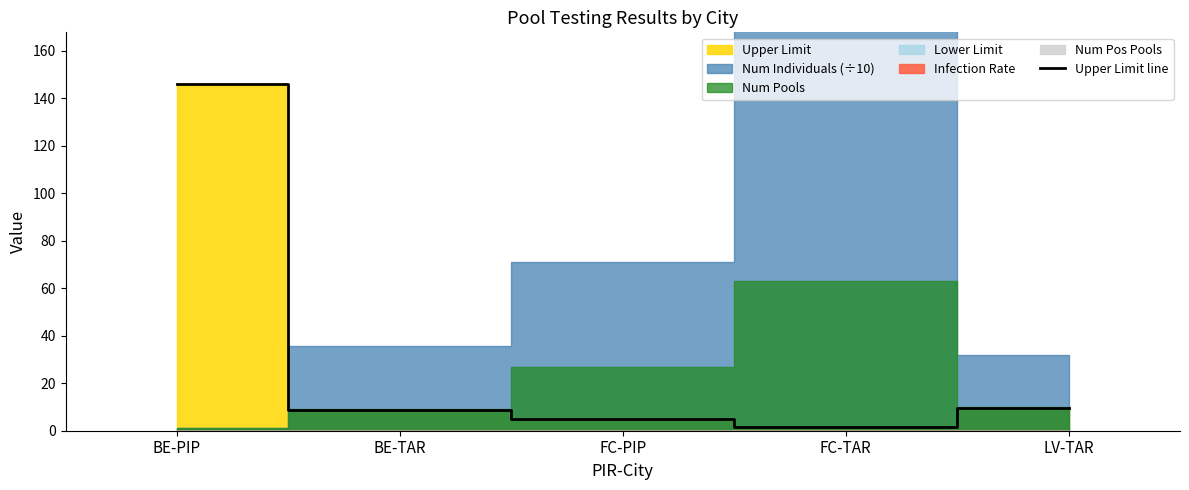

What is the sum of the values at BE-TAR and BE-PIP?

154.7